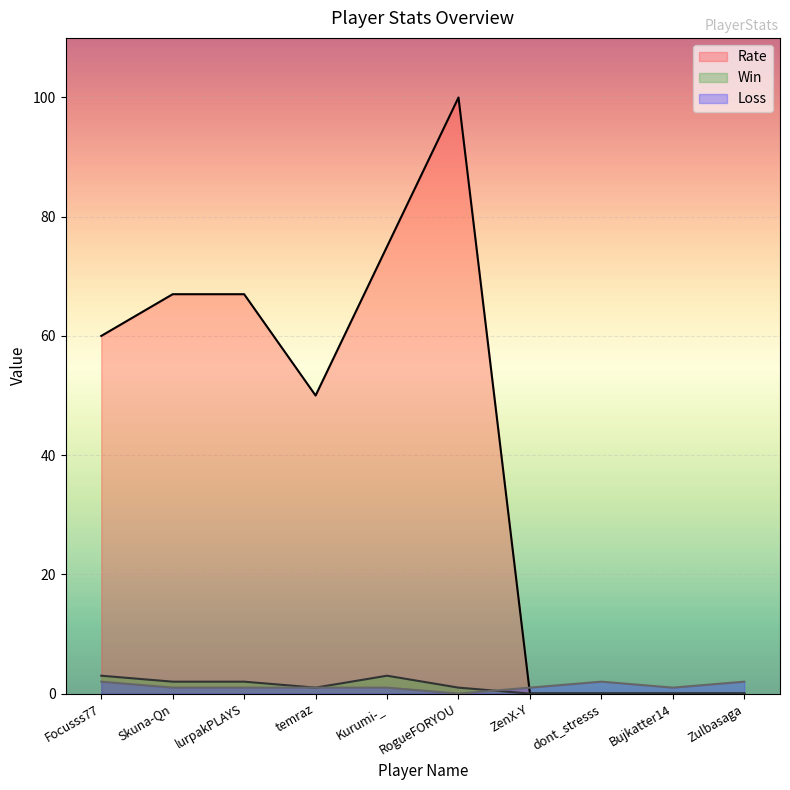

In Win, how many points are higher than both neighbors (excluding endpoints)?

1